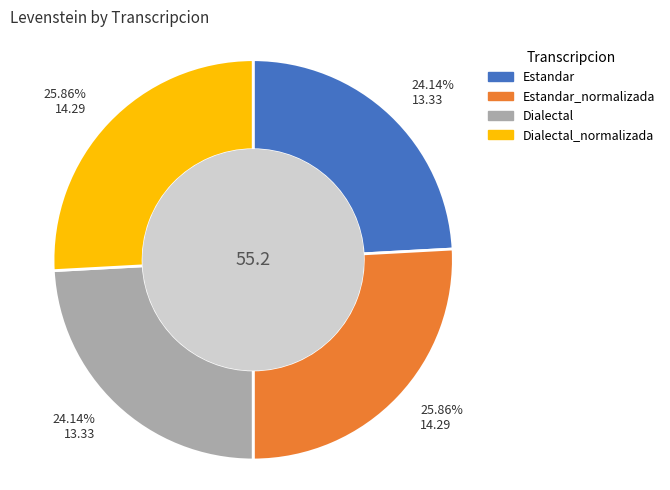

Is there any slice that represents more than half of the pie?

No